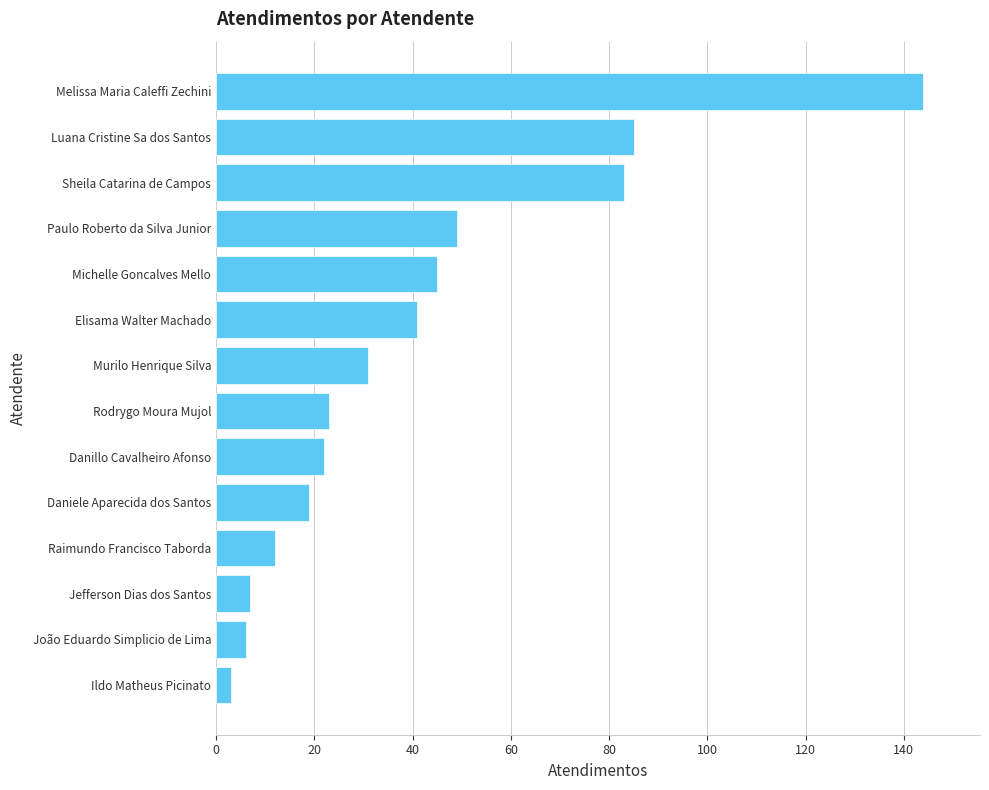

Approximately how many times larger is the value at Luana Cristine Sa dos Santos compared to Daniele Aparecida dos Santos?

4.5